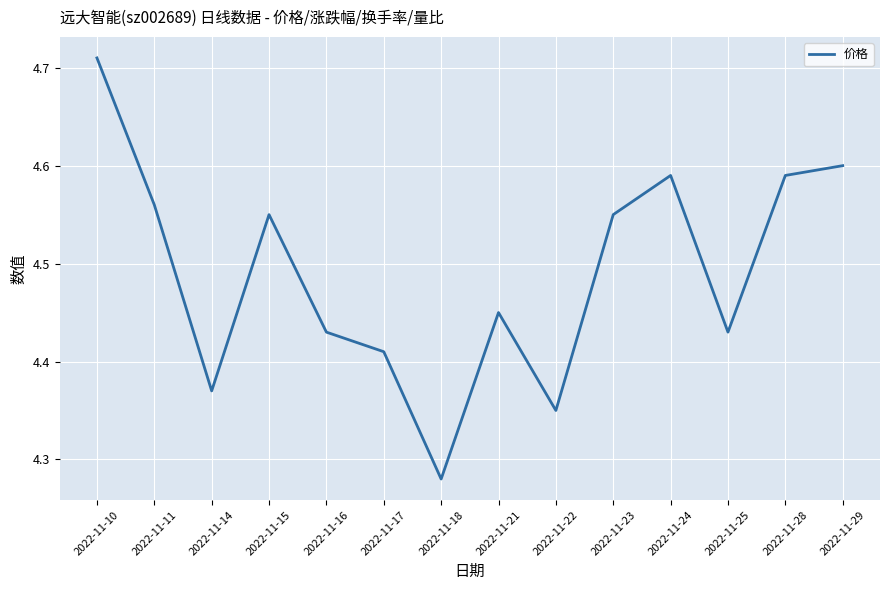

What is the difference between the maximum and minimum values?

0.4